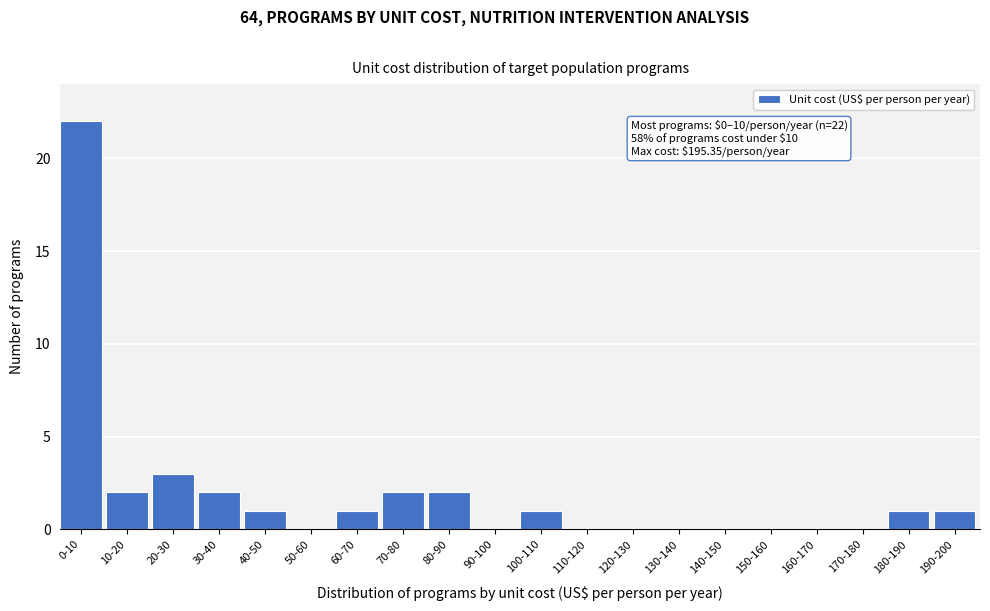

Reading left to right, list all the values displayed in this chart.

0-10=22	10-20=2	20-30=3	30-40=2	40-50=1	50-60=0	60-70=1	70-80=2	80-90=2	90-100=0	100-110=1	110-120=0	120-130=0	130-140=0	140-150=0	150-160=0	160-170=0	170-180=0	180-190=1	190-200=1